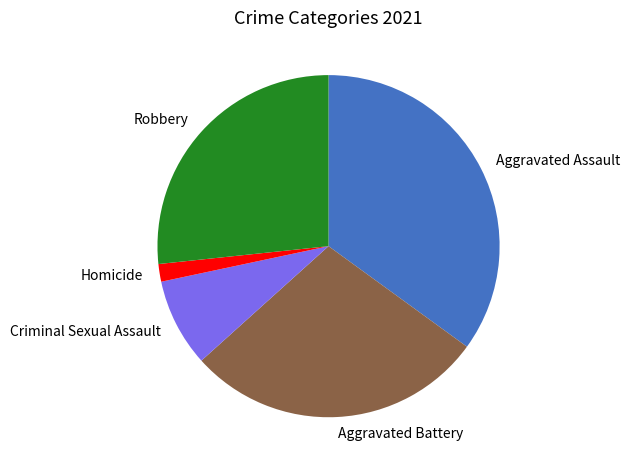

Is Criminal Sexual Assault the majority of the pie?

No